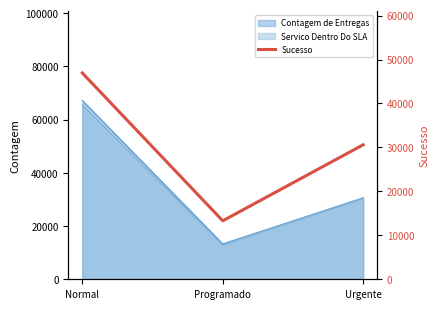

List the labels in order of value, largest first.

Normal, Urgente, Programado